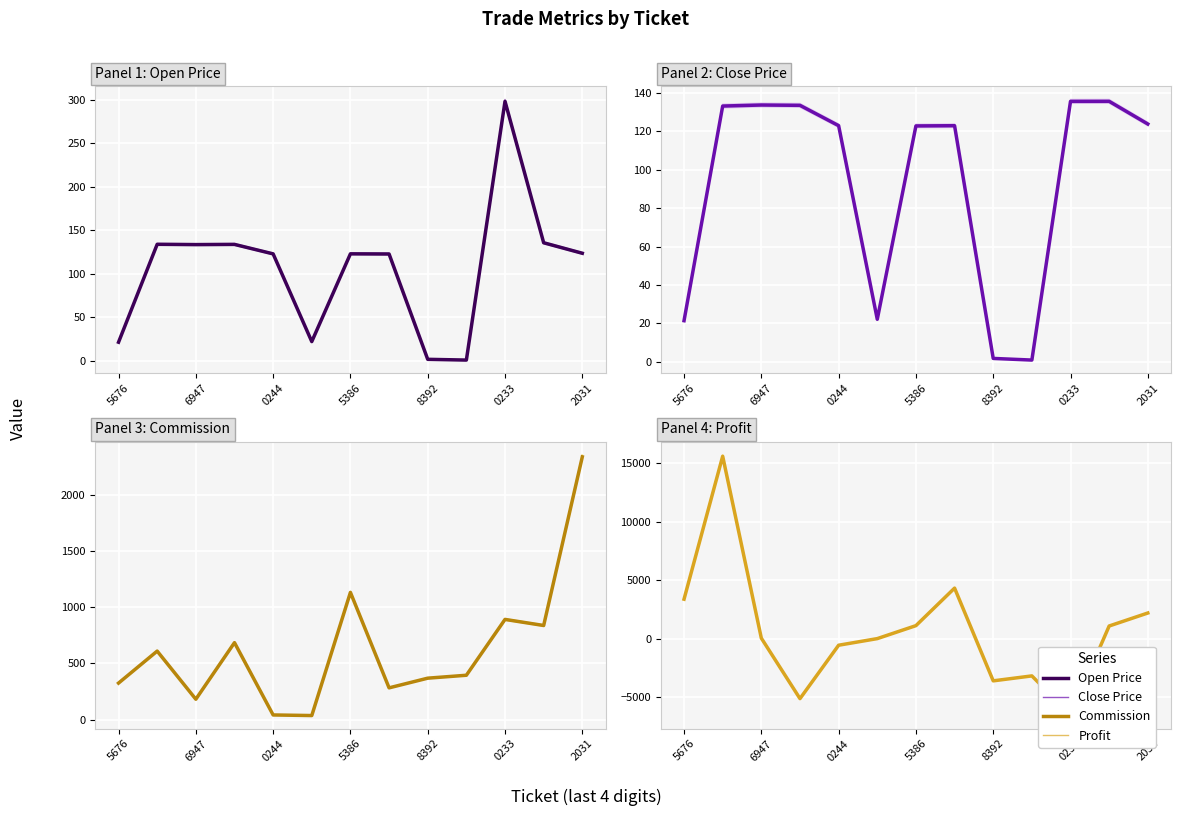

Which has a higher value, 6947 or 5676?

6947